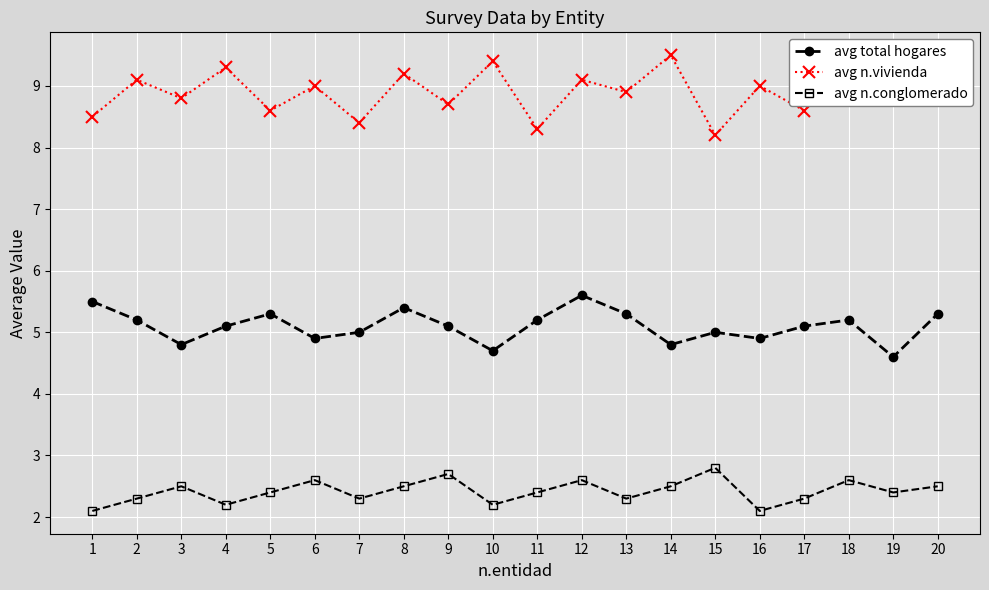

What is the difference between the maximum and minimum values in the avg n.vivienda series?

1.3